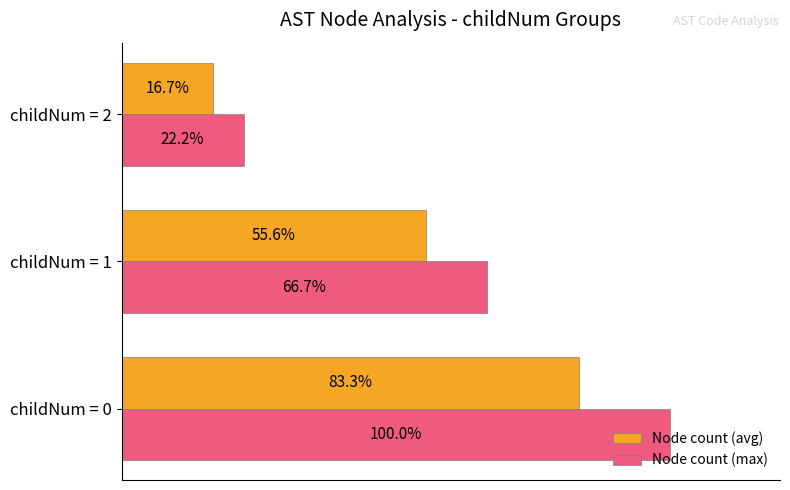

Which series has the largest total across all categories?

Node count (max)